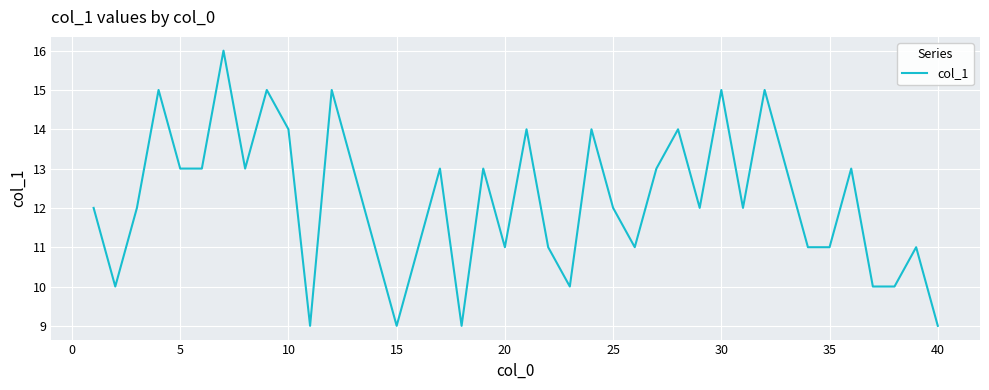

What is the difference between the maximum and minimum values?

7